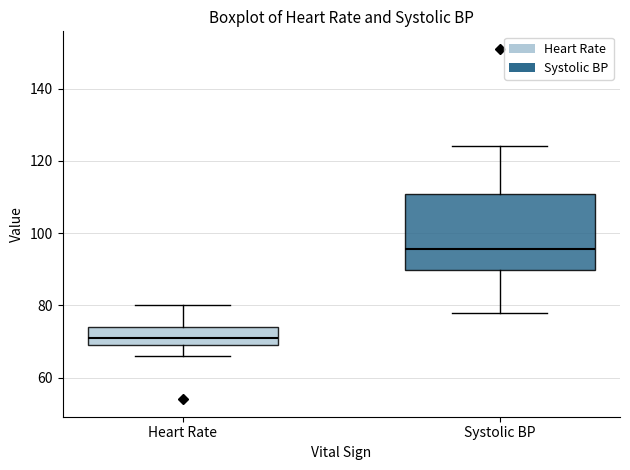

Where is the upper edge of the box for Heart Rate on the y-axis? The values are not printed on the chart, so give them approximately, as read against the axis.

74